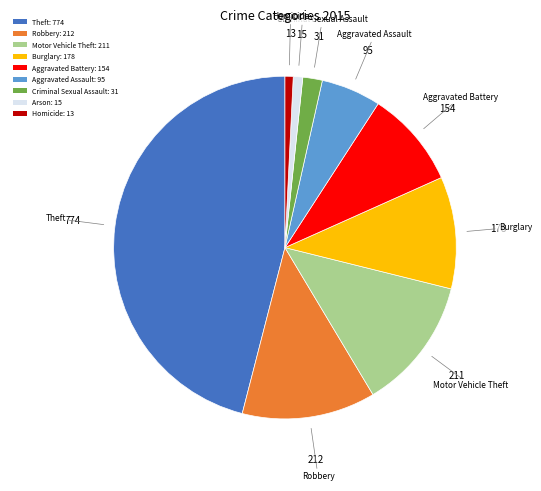

Is Theft: 774 the majority of the pie?

No